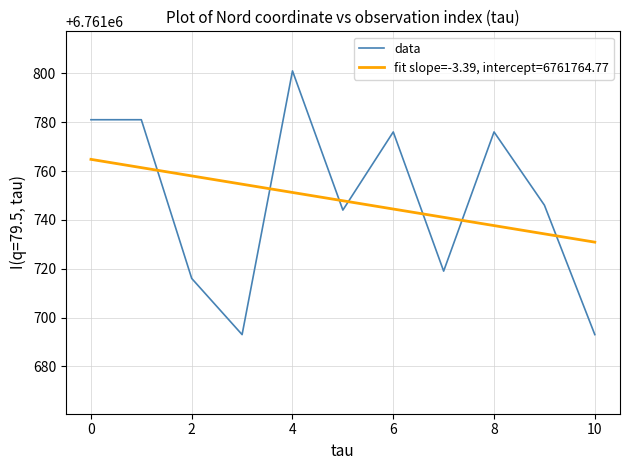

List the series in order of their peak value, highest first.

data, fit slope=-3.39, intercept=6761764.77